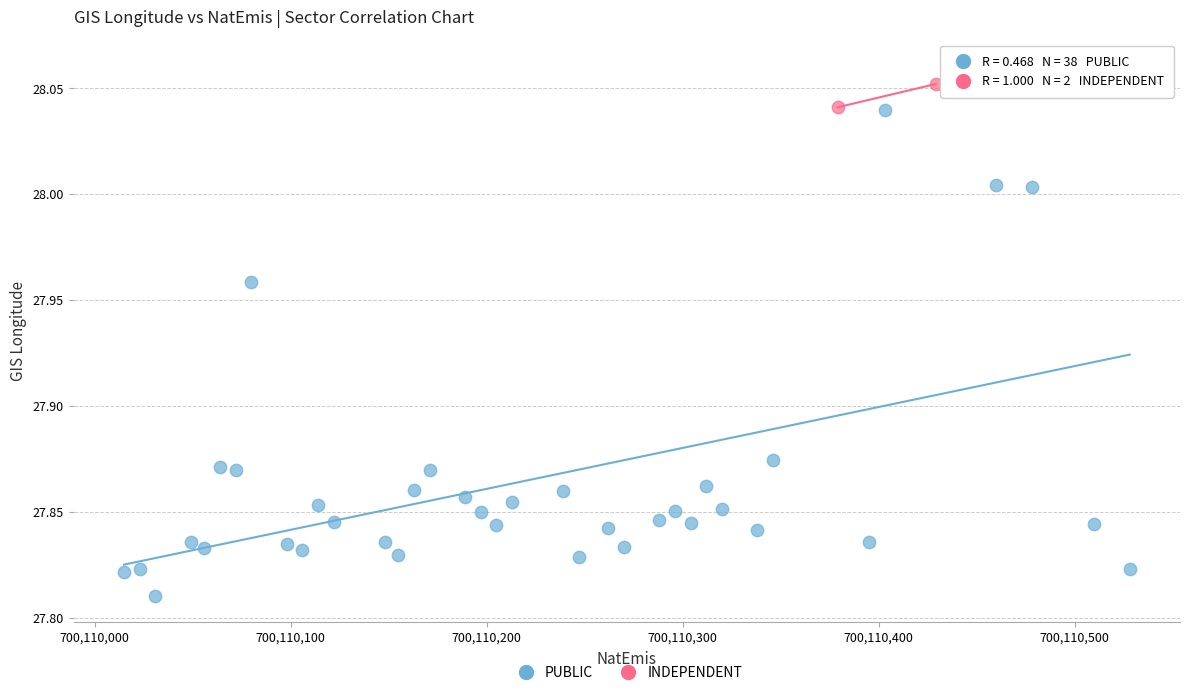

What are all the series names shown in the legend?

PUBLIC, INDEPENDENT